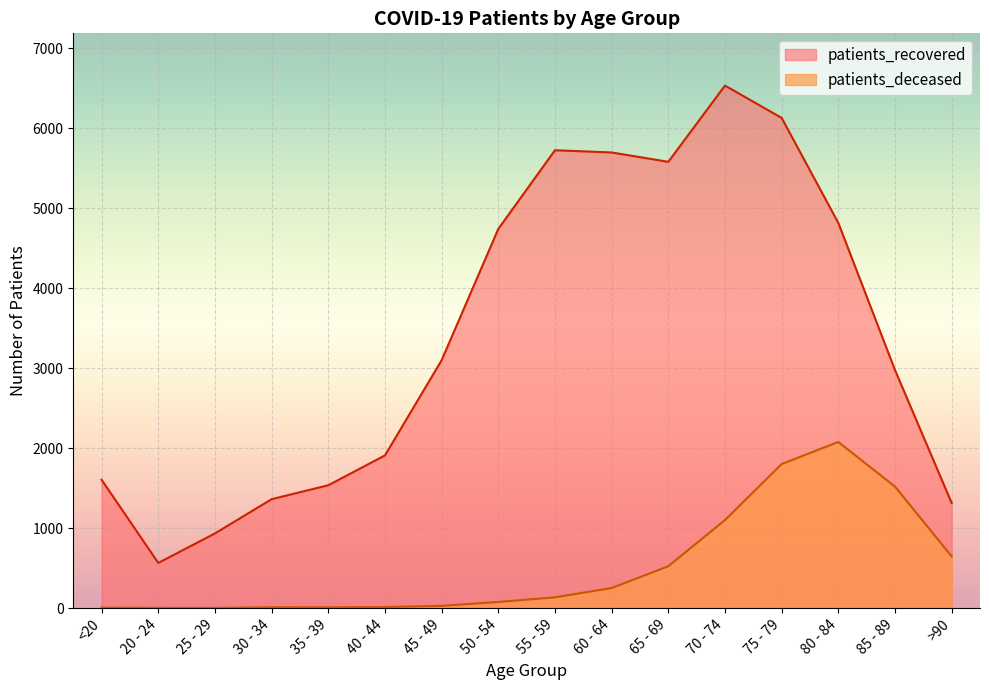

Rank the series by their maximum value, from highest to lowest.

patients_recovered, patients_deceased